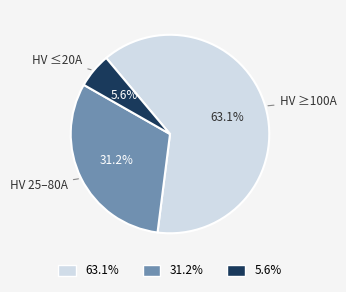

Count the number of slices in the pie.

3